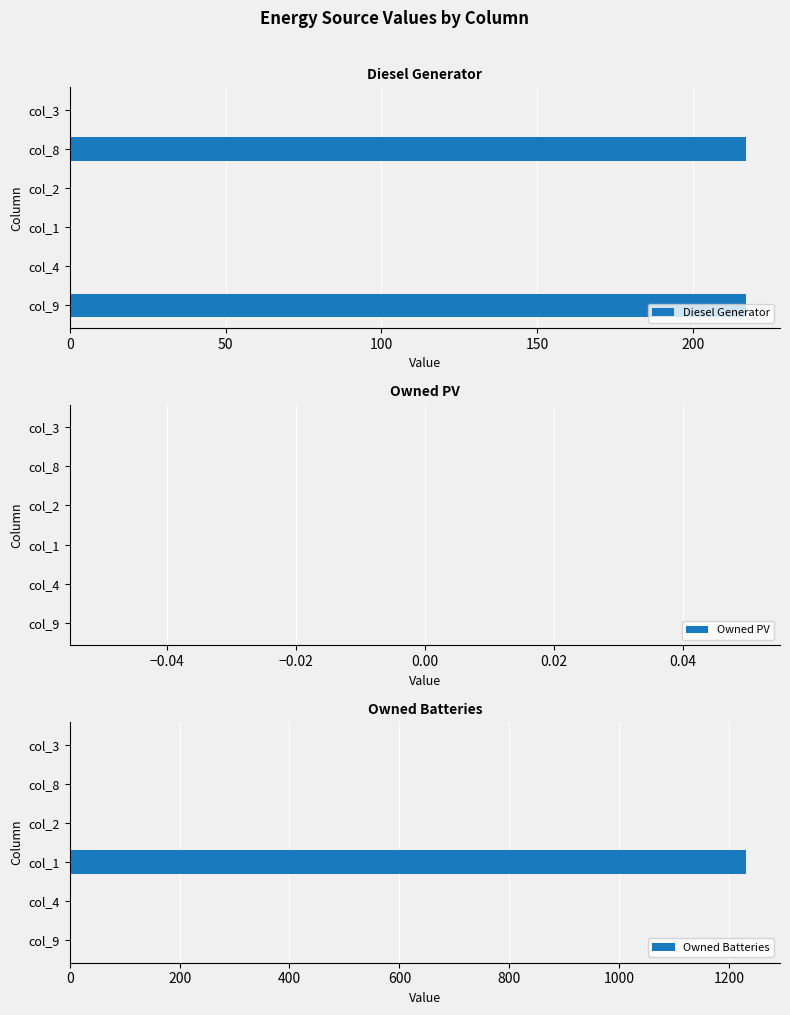

How many bars are there in total?

18